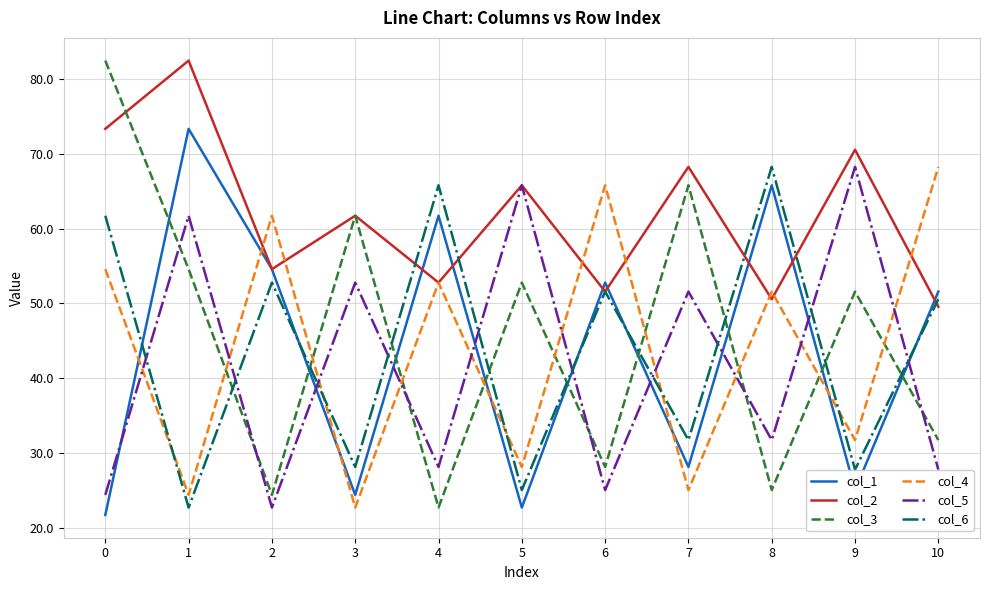

Reading left to right, extract all data points from this chart.

col_1: 0=21.7	1=73.3	2=54.6	3=24.4	4=61.7	5=22.7	6=52.8	7=28.1	8=65.8	9=25.1	10=51.6
col_2: 0=73.3	1=82.4	2=54.6	3=61.7	4=52.8	5=65.8	6=51.6	7=68.2	8=50.6	9=70.5	10=49.5
col_3: 0=82.4	1=54.6	2=24.4	3=61.7	4=22.7	5=52.8	6=28.1	7=65.8	8=25.1	9=51.6	10=31.7
col_4: 0=54.6	1=24.4	2=61.7	3=22.7	4=52.8	5=28.1	6=65.8	7=25.1	8=51.6	9=31.7	10=68.2
col_5: 0=24.4	1=61.7	2=22.7	3=52.8	4=28.1	5=65.8	6=25.1	7=51.6	8=31.7	9=68.2	10=27.8
col_6: 0=61.7	1=22.7	2=52.8	3=28.1	4=65.8	5=25.1	6=51.6	7=31.7	8=68.2	9=27.8	10=50.6